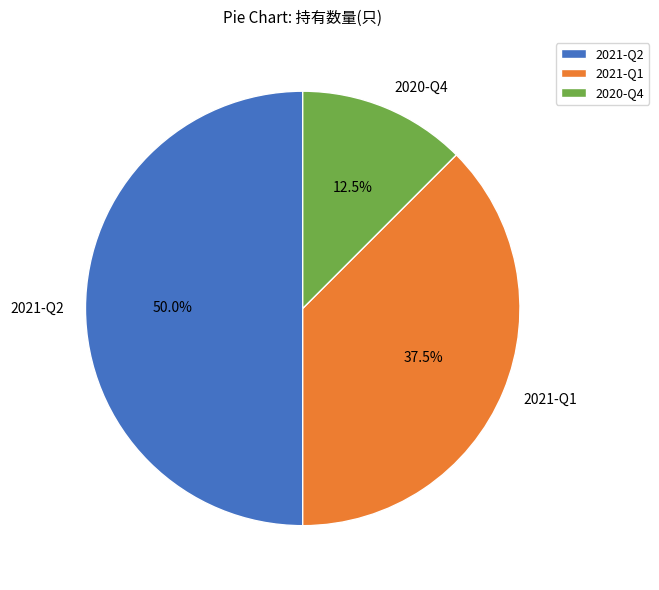

Which category has the biggest portion of the pie?

2021-Q2